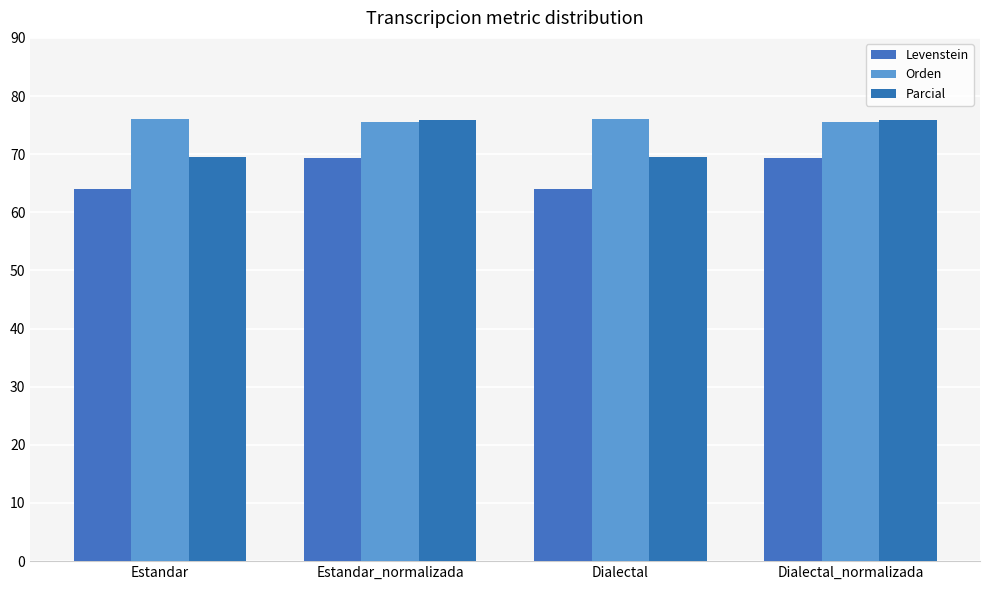

What is the difference between the highest and lowest values at Estandar?

12.1